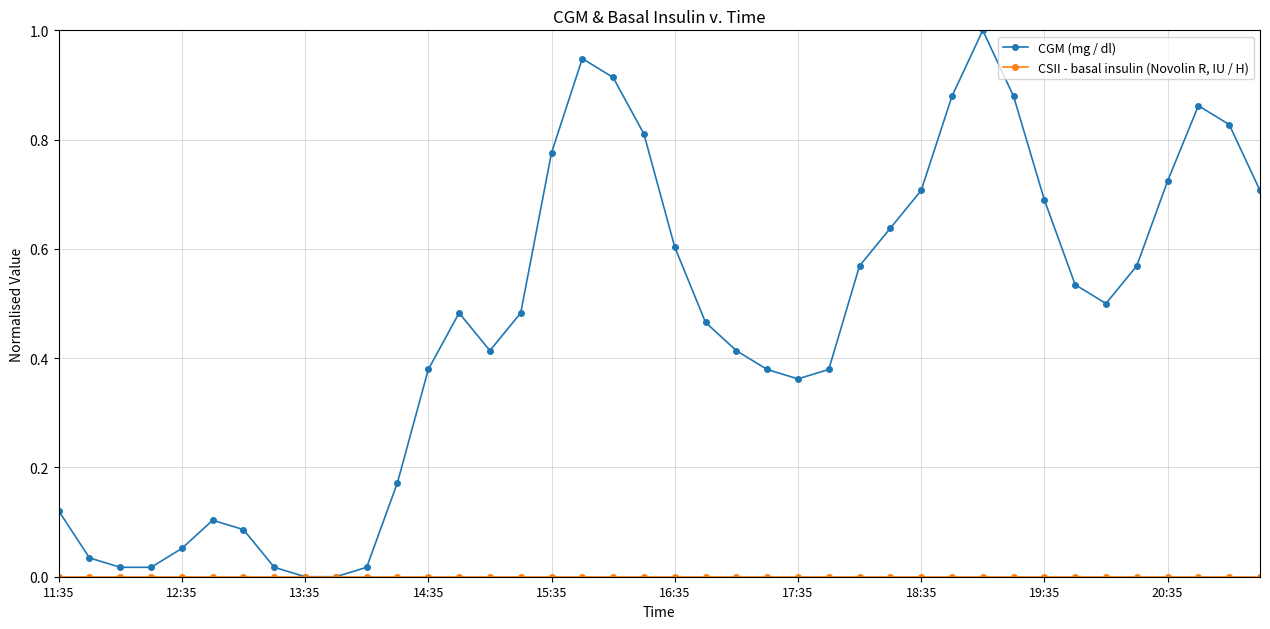

Which series has the widest spread of values?

CGM (mg / dl)